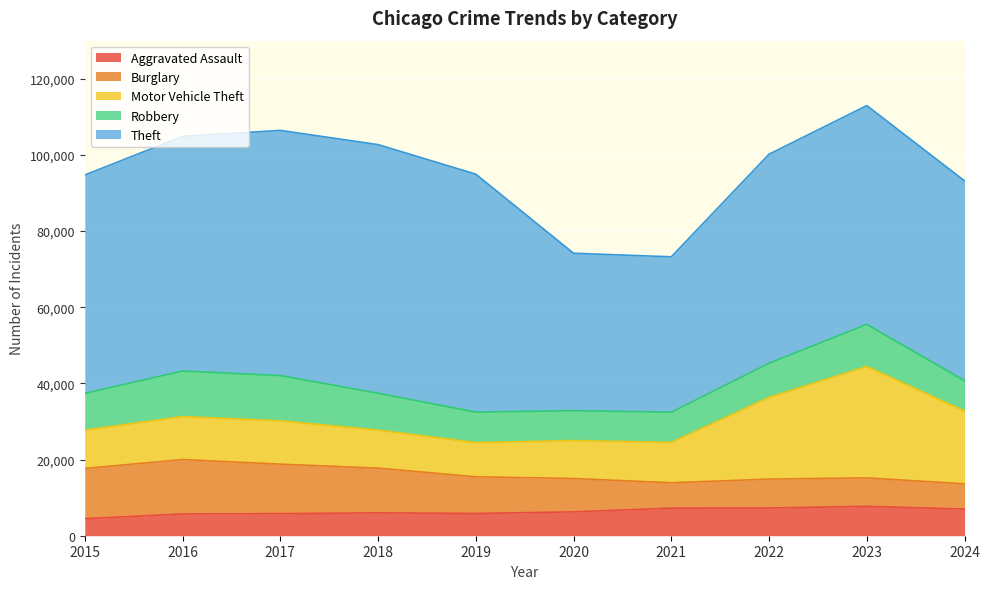

Reading right to left, what are all the values shown in this chart?

Aggravated Assault: 2024=6989	2023=7710	2022=7280	2021=7242	2020=6265	2019=5841	2018=6002	2017=5793	2016=5713	2015=4480
Burglary: 2024=6629	2023=7481	2022=7592	2021=6662	2020=8758	2019=9638	2018=11747	2017=13001	2016=14289	2015=13184
Motor Vehicle Theft: 2024=19119	2023=29251	2022=21463	2021=10604	2020=9959	2019=8978	2018=9985	2017=11380	2016=11285	2015=10068
Robbery: 2024=7953	2023=11053	2022=8963	2021=7920	2020=7855	2019=7995	2018=9681	2017=11880	2016=11960	2015=9638
Theft: 2024=52498	2023=57456	2022=54887	2021=40816	2020=41342	2019=62495	2018=65290	2017=64386	2016=61623	2015=57351